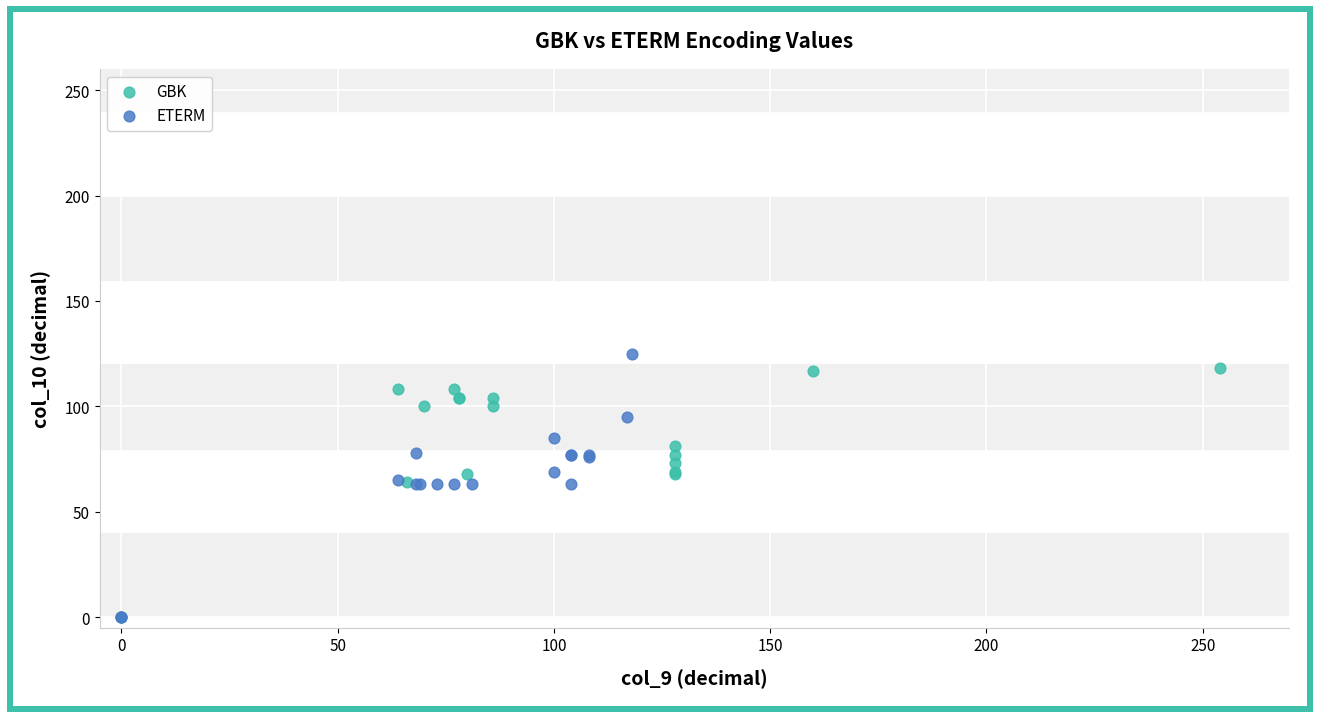

What are all the series names shown in the legend?

GBK, ETERM